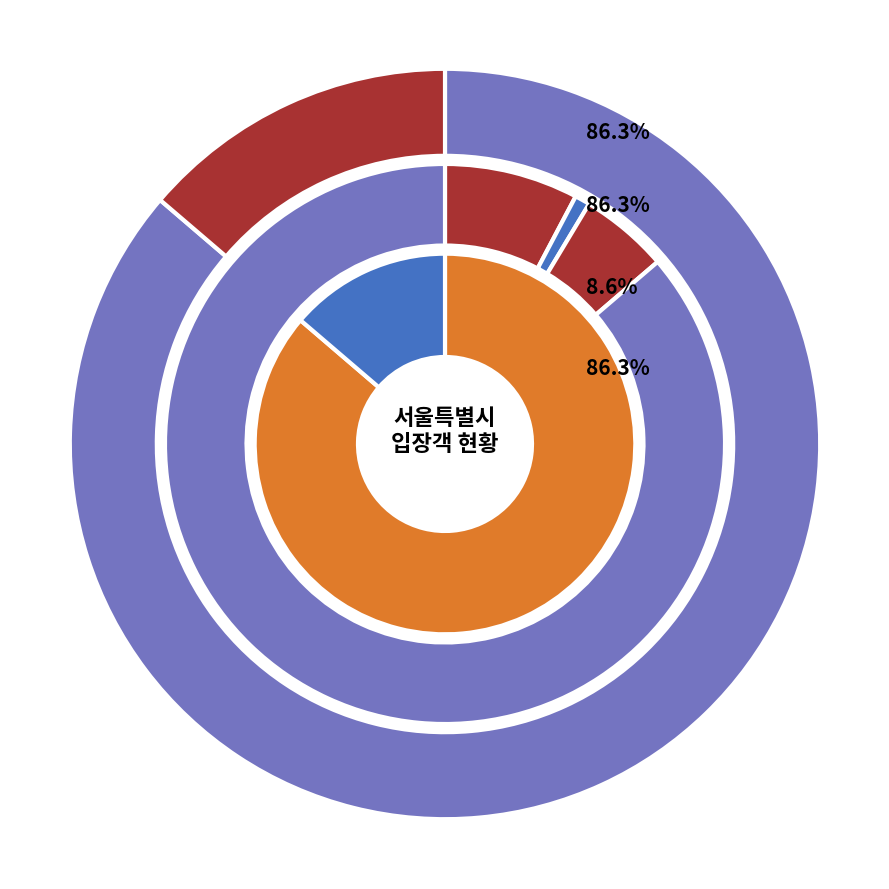

To the nearest percent, what is the combined percentage of 경로 and 국가유공자?

8%